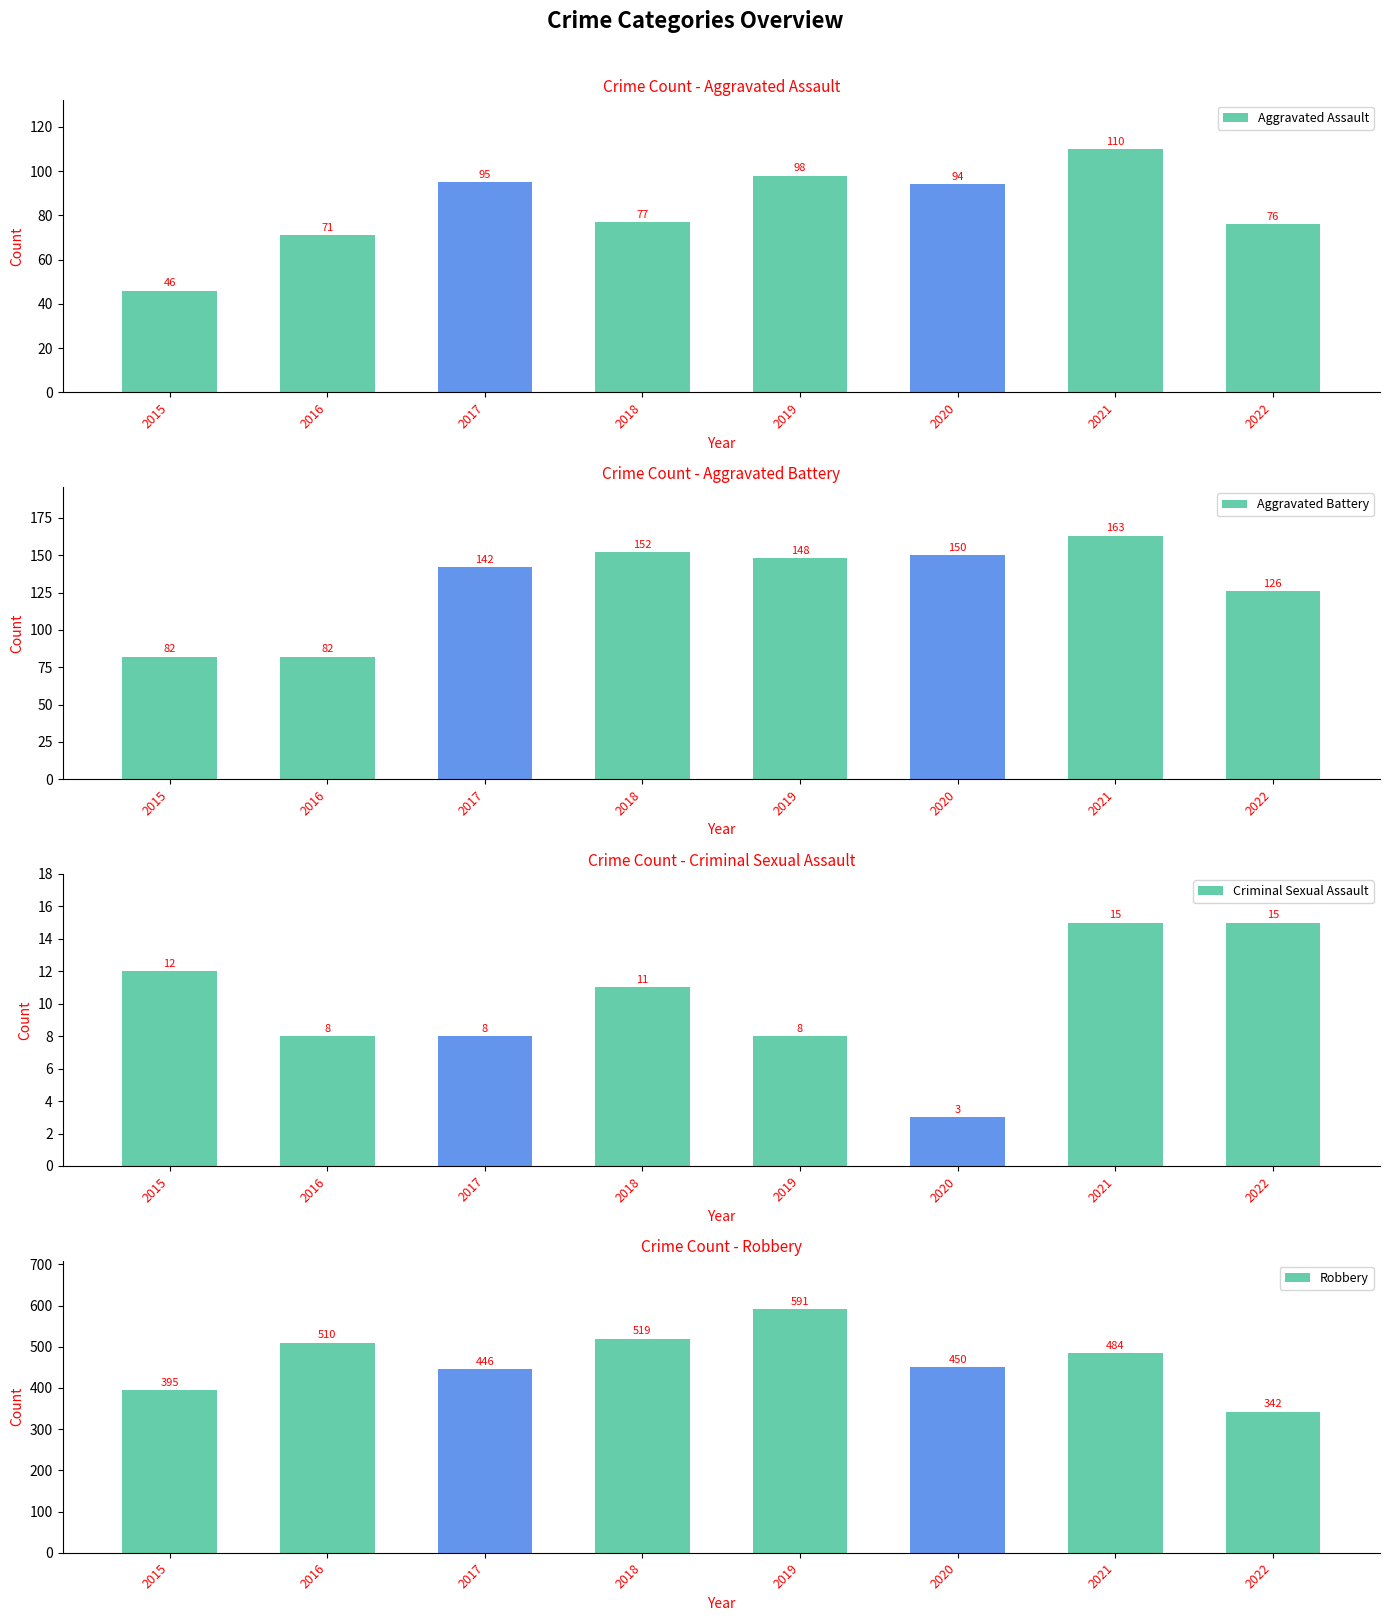

Which label corresponds to the largest value in the chart?

2019